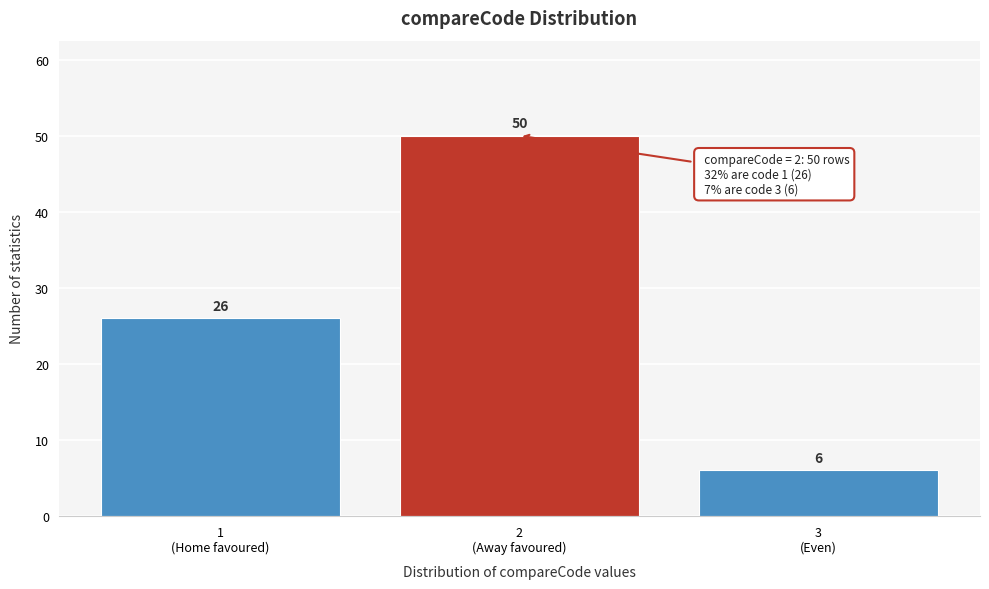

Reading left to right, what are all the values shown in this chart?

26	50	6